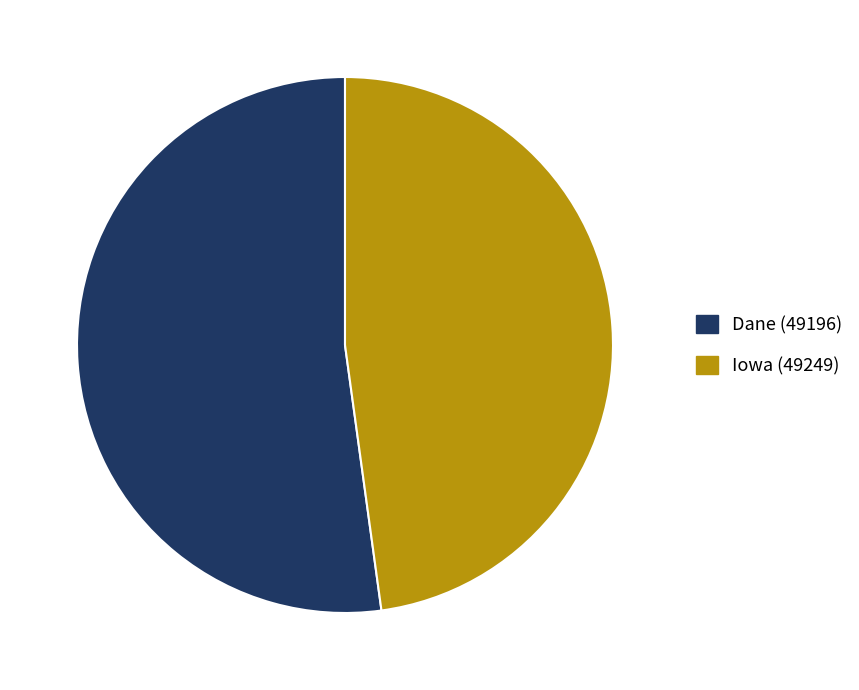

Is the sum of Dane (49196) and Iowa (49249) greater than half?

Yes